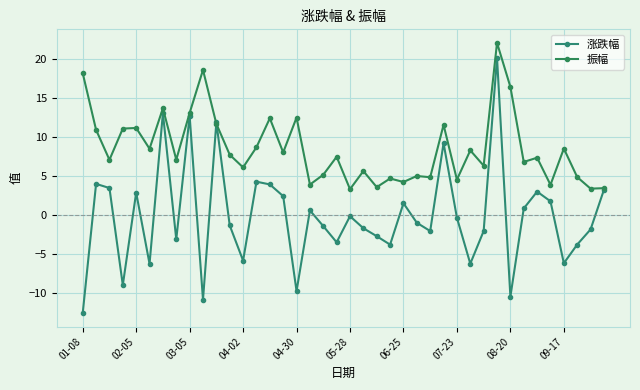

What is the average value of the 振幅 series?

8.5